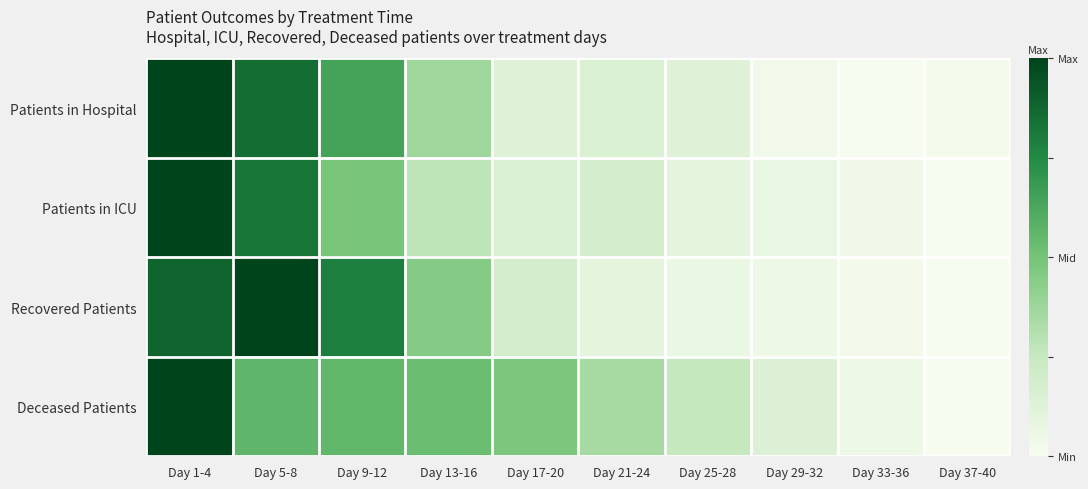

Rank the series by their average value, from highest to lowest.

Deceased Patients, Recovered Patients, Patients in Hospital, Patients in ICU